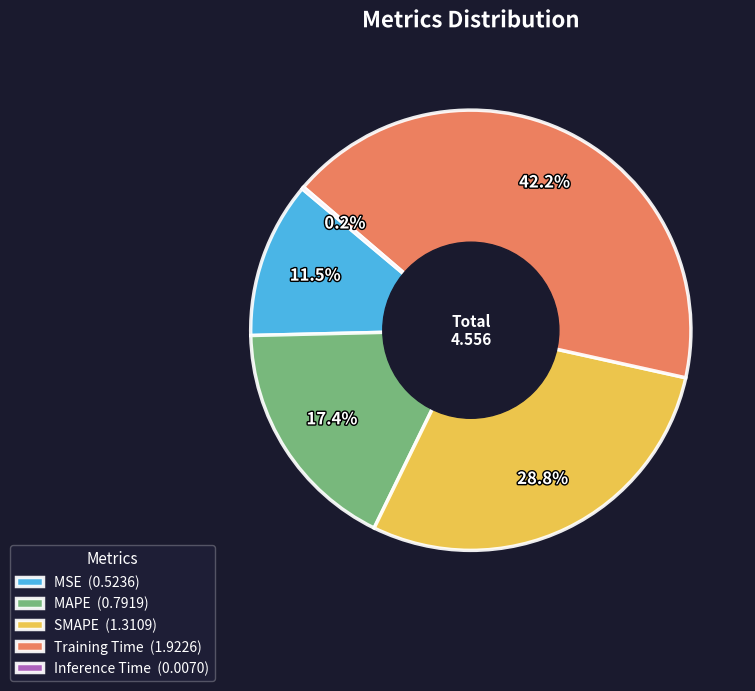

To the nearest percent, what is the difference between the largest and smallest slice percentages?

42%